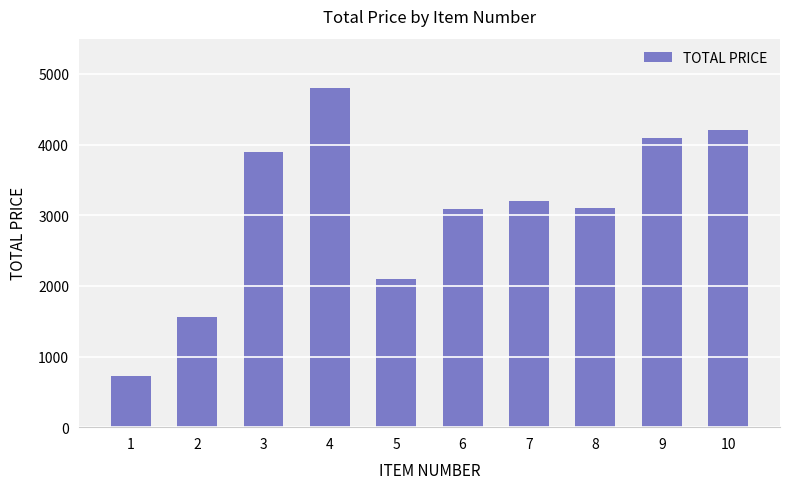

What is the value of the 6th bar from the left?

3090.2